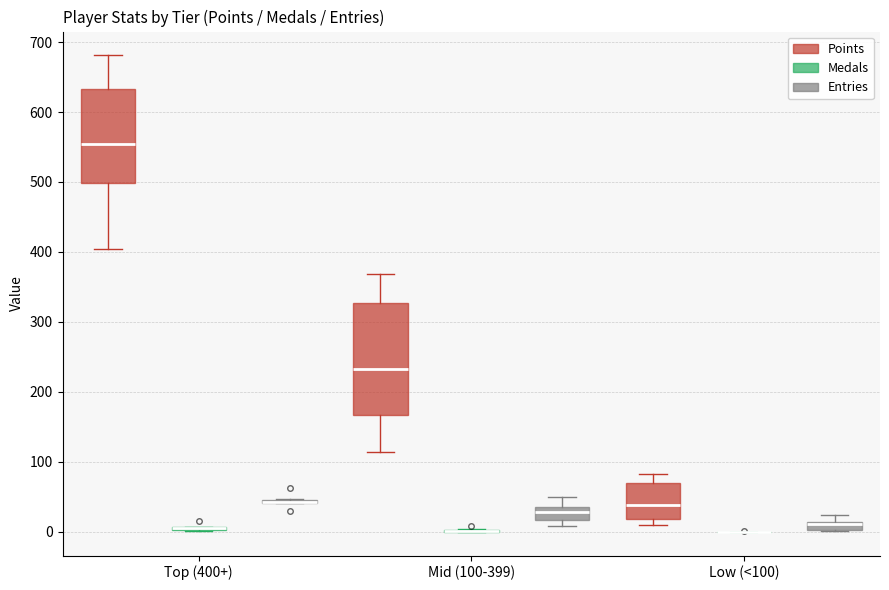

Which box is the tallest, from its lower edge to its upper edge?

Mid (100-399) (Points)